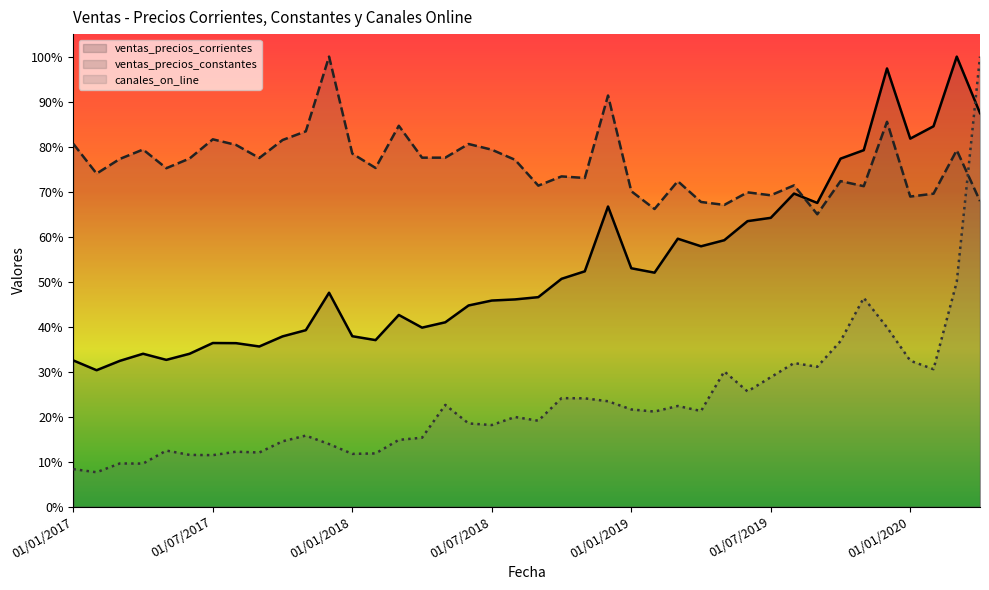

How many ventas_precios_constantes values are between 0 and 1?

40